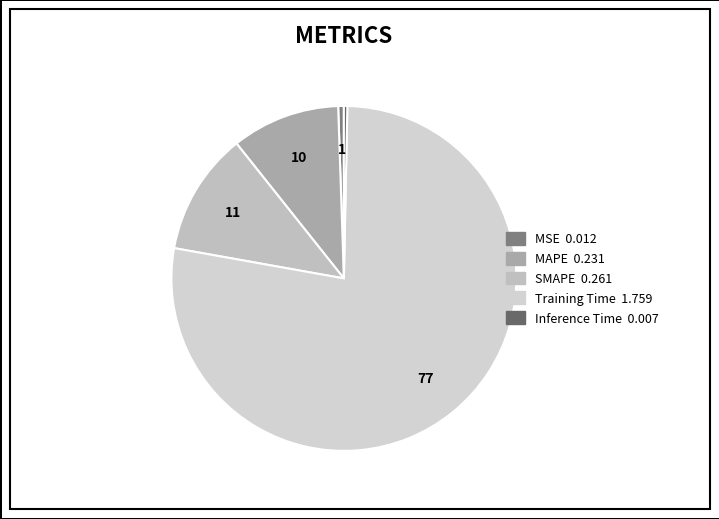

How many slices are in this pie chart?

5